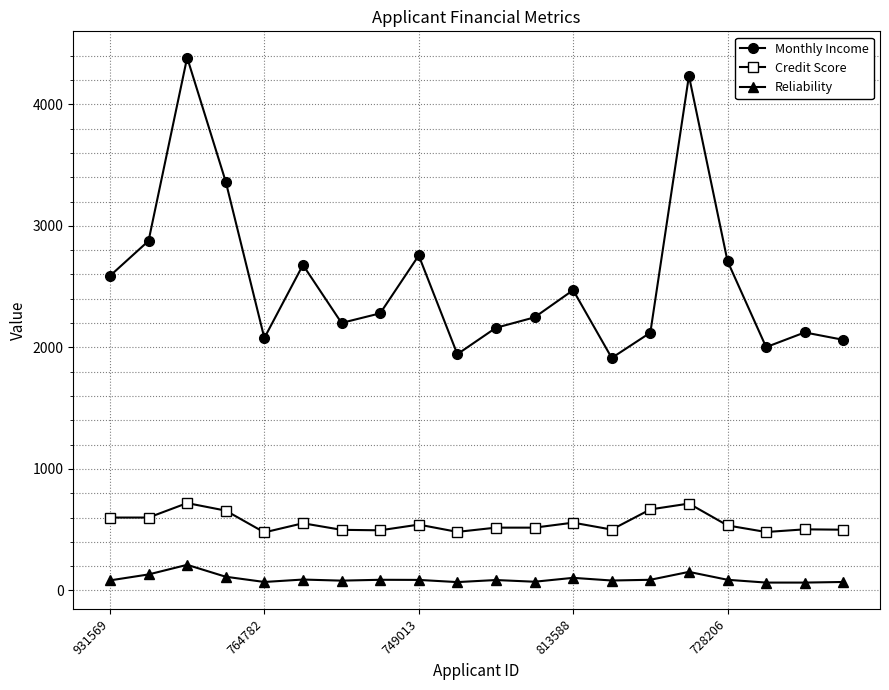

Which series has the largest total across all categories?

Monthly Income